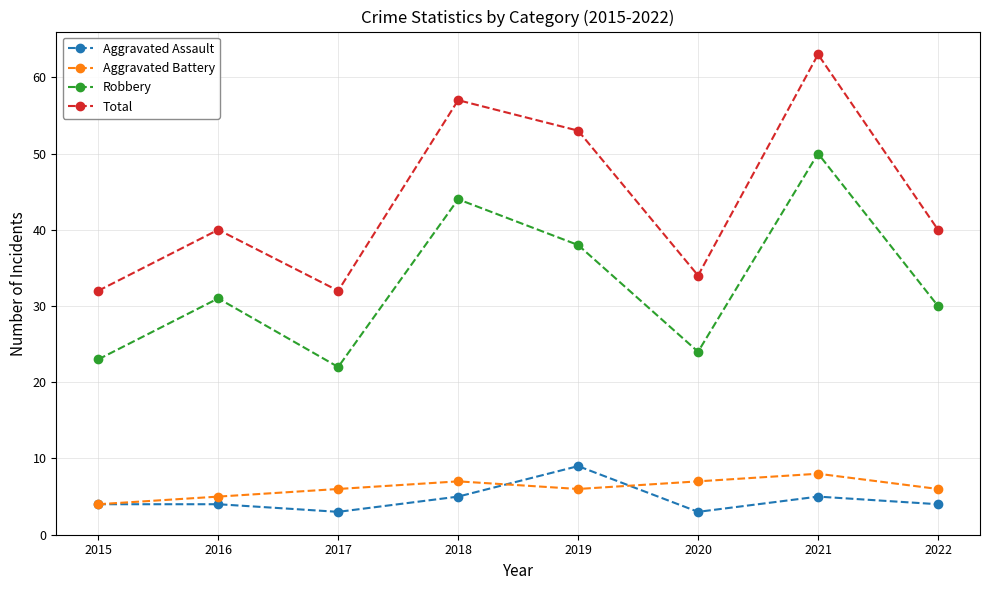

At which category is the sum across all series the highest?

2021